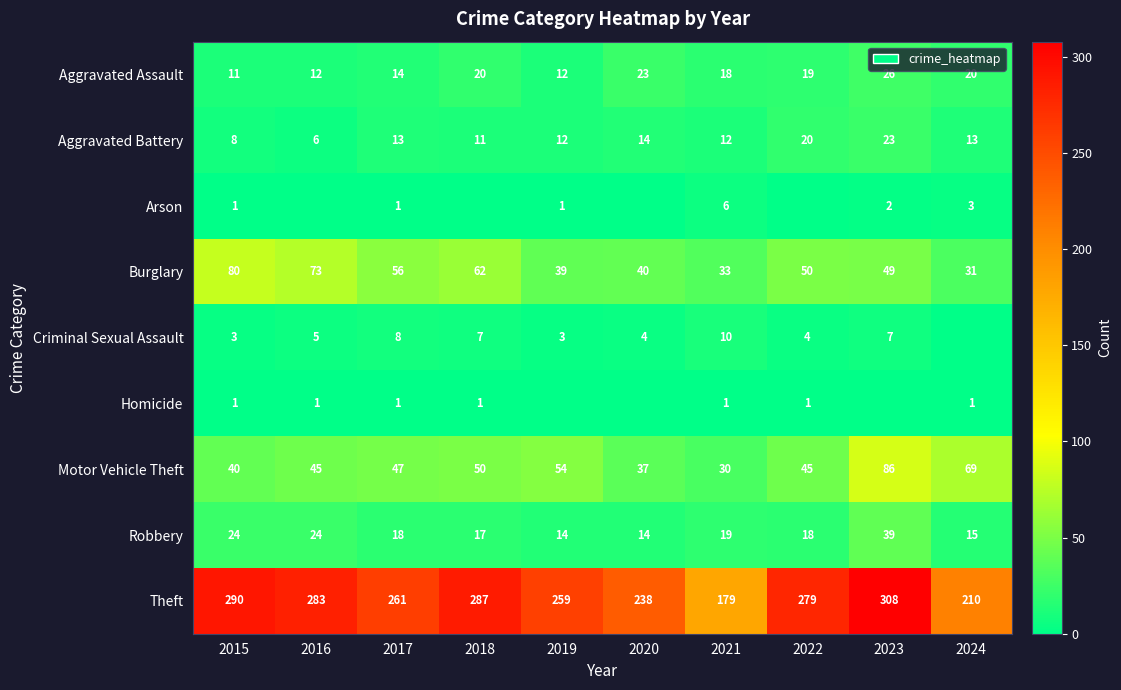

Count the number of data series in this chart.

9